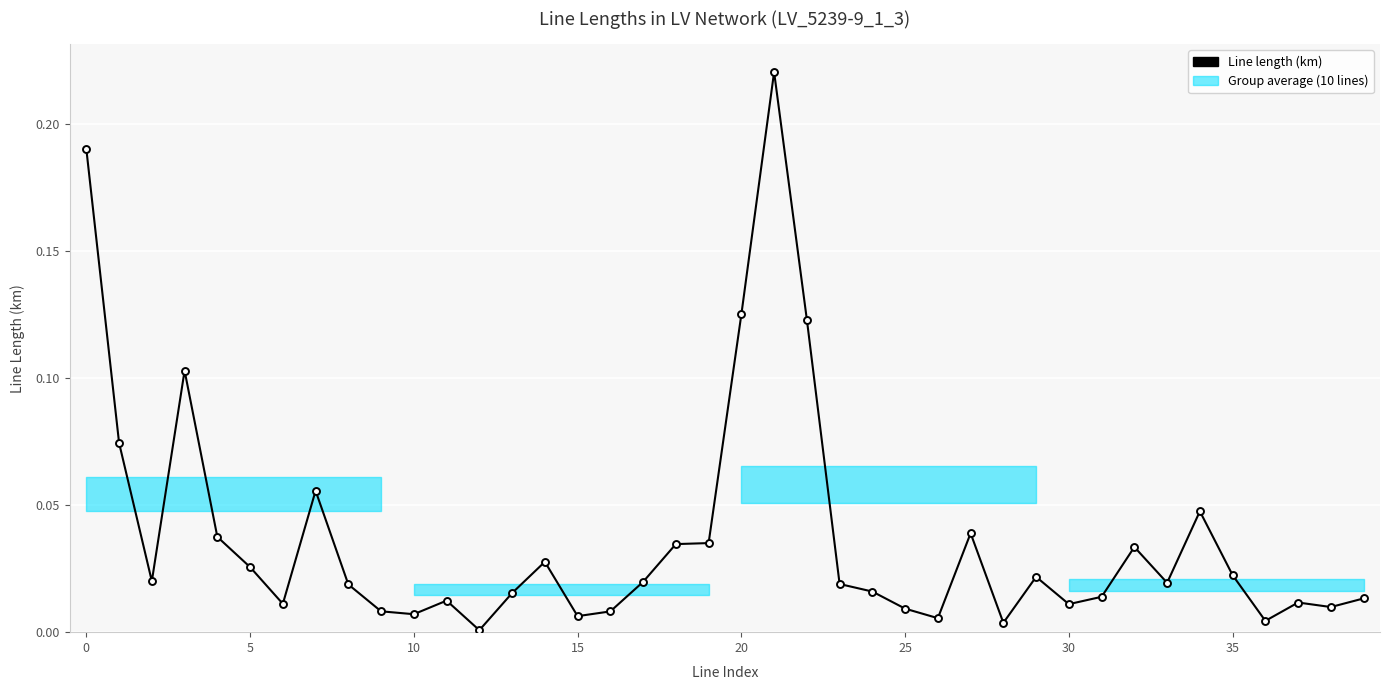

What is the sum of all values?

1.5